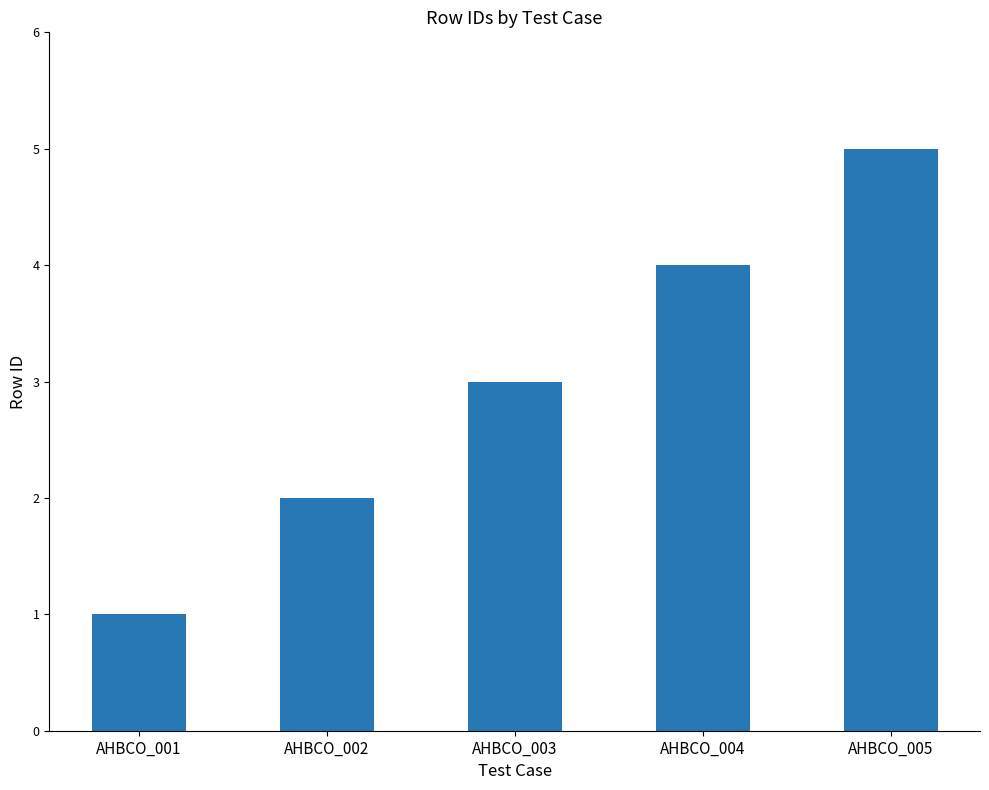

At which label is the value closest to 3?

AHBCO_003